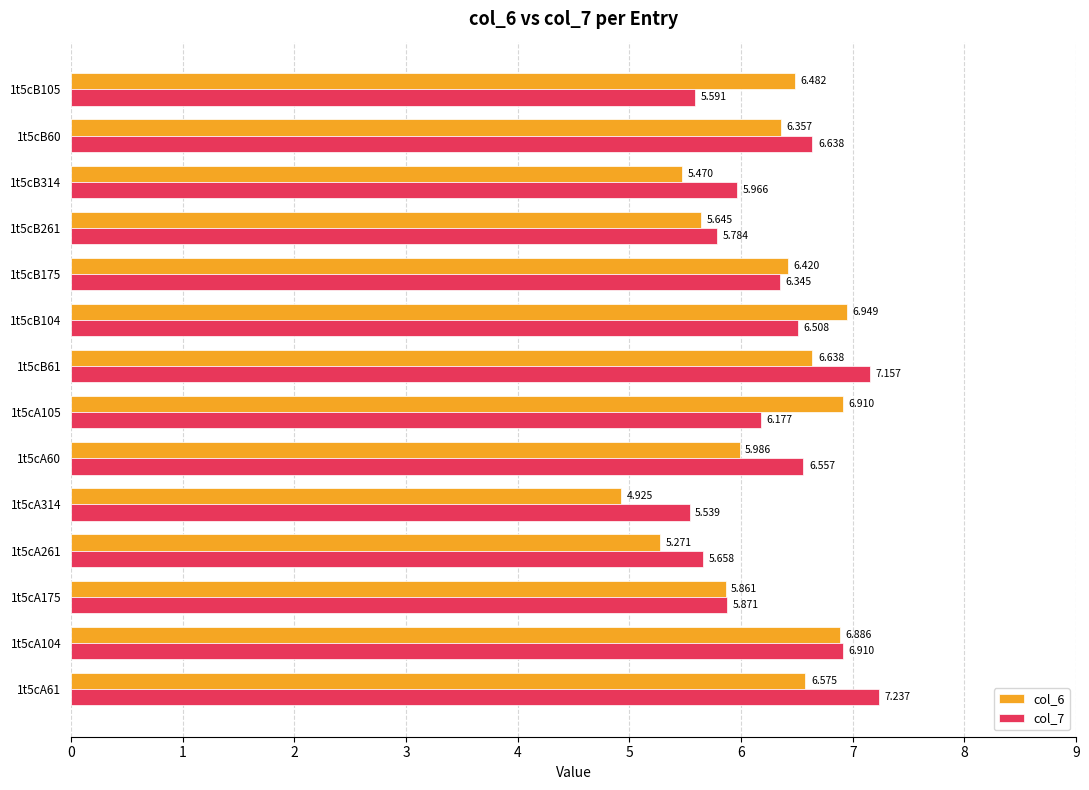

What is the sum of all col_6 values?

86.4